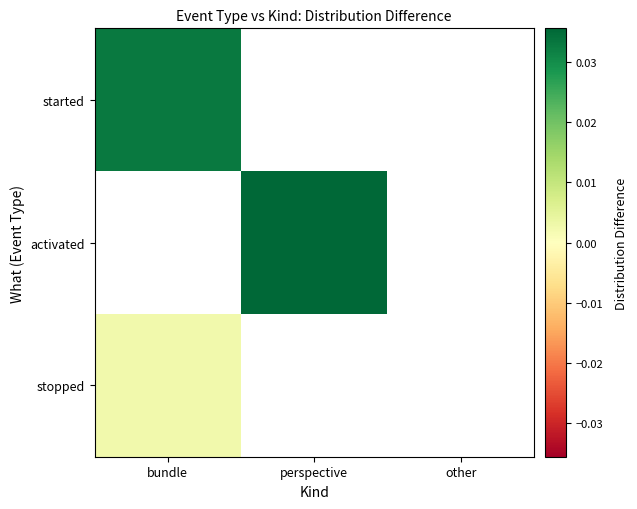

Which has a higher value, perspective or other?

other